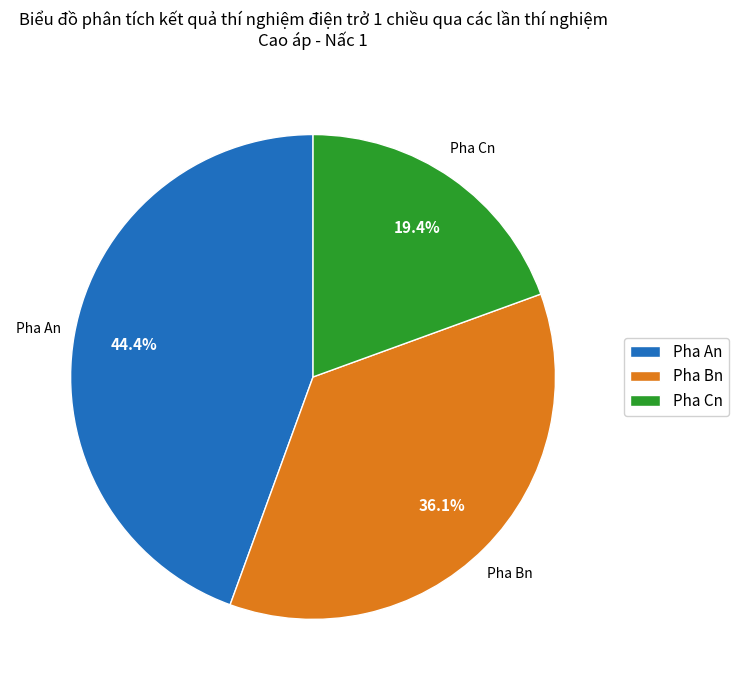

How many segments does this pie chart have?

3